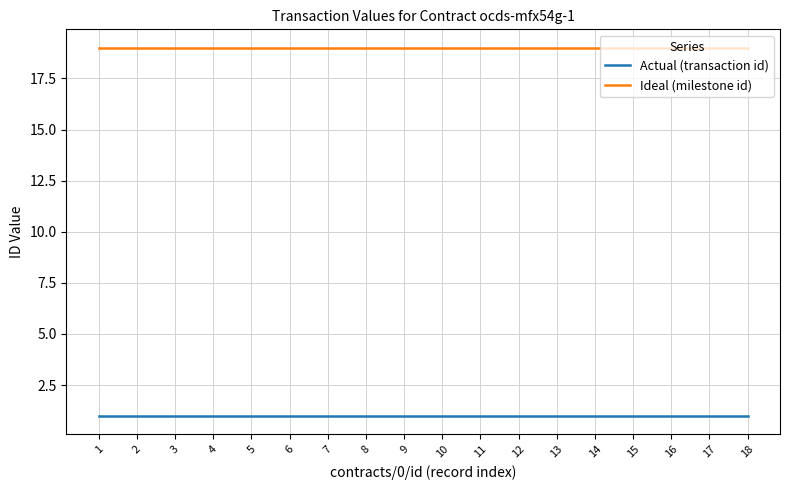

Reading left to right, what are all the values shown in this chart?

Actual (transaction id): 1	1	1	1	1	1	1	1	1	1	1	1	1	1	1	1	1	1
Ideal (milestone id): 19	19	19	19	19	19	19	19	19	19	19	19	19	19	19	19	19	19